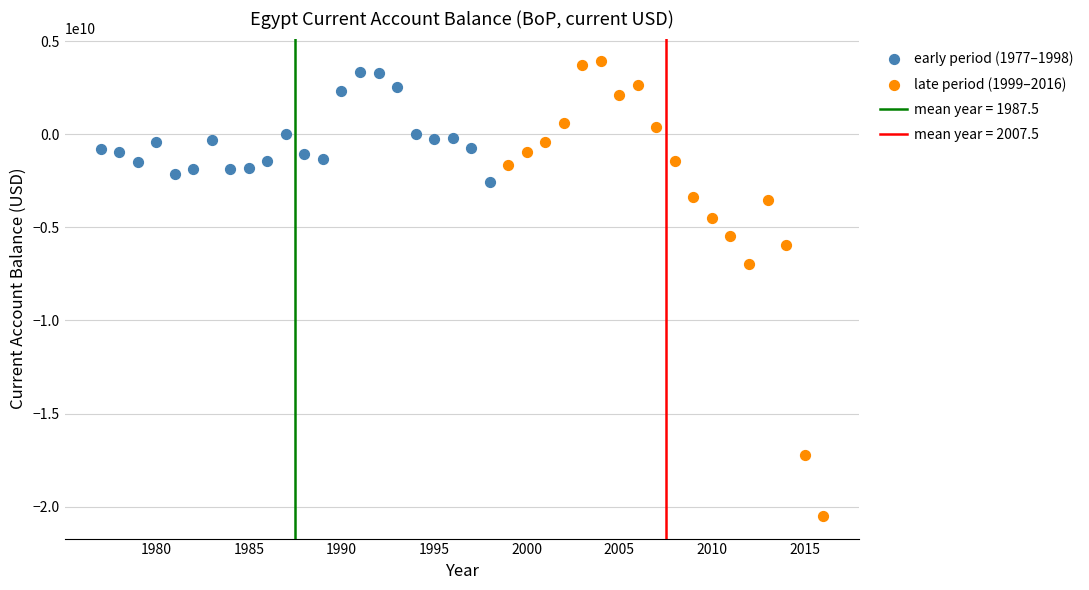

Which series contains the lowest Y value?

late period (1999–2016)